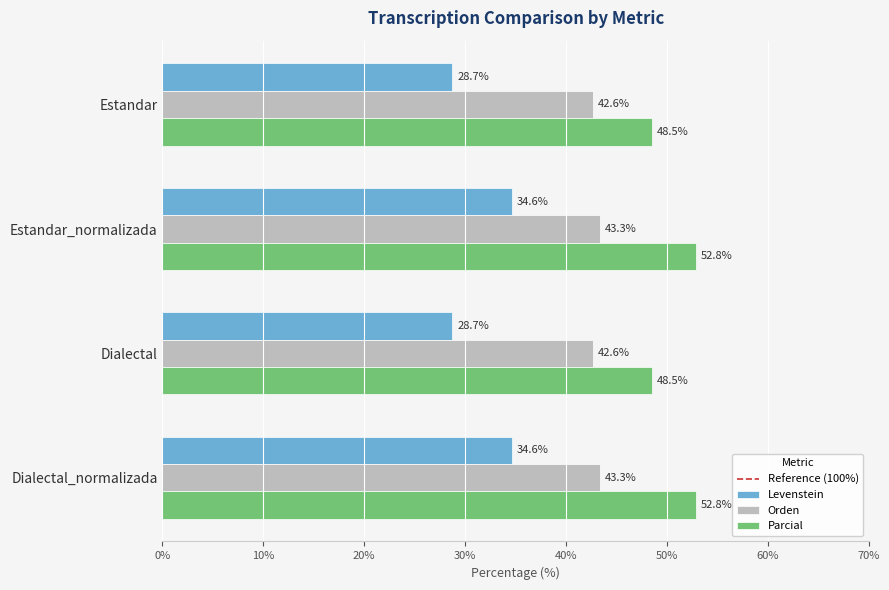

Is the value of Levenstein at Estandar greater than the value of Parcial at Dialectal?

No